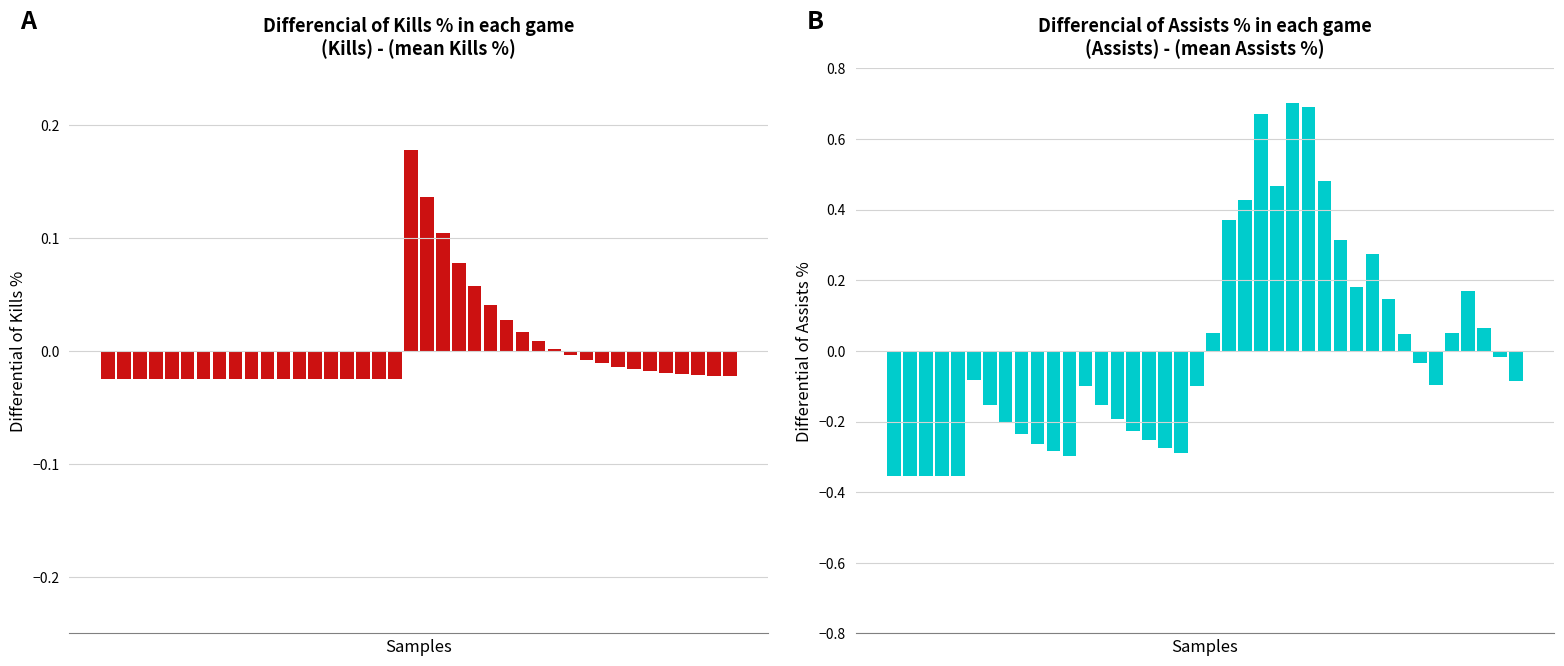

Does the chart contain any negative values?

Yes